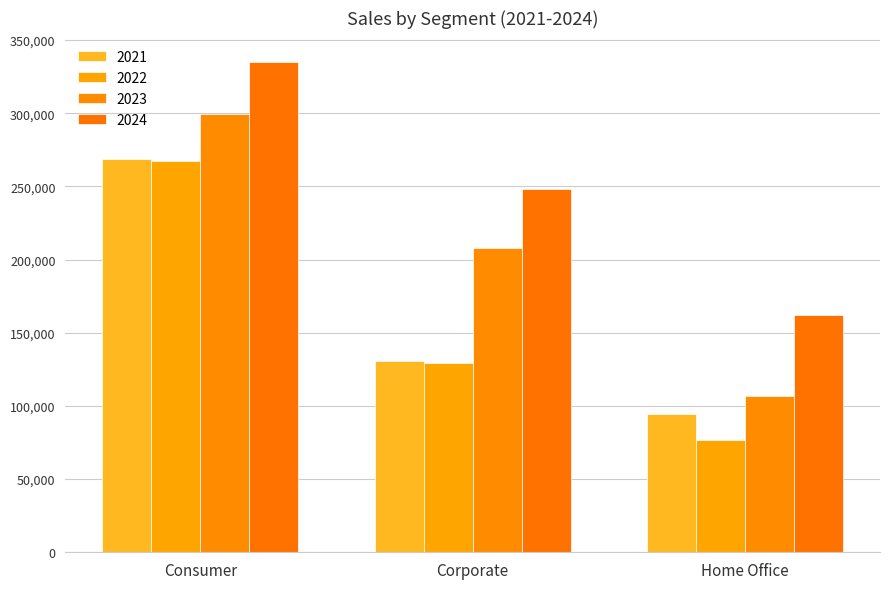

What are all the series names shown in the legend?

2021, 2022, 2023, 2024